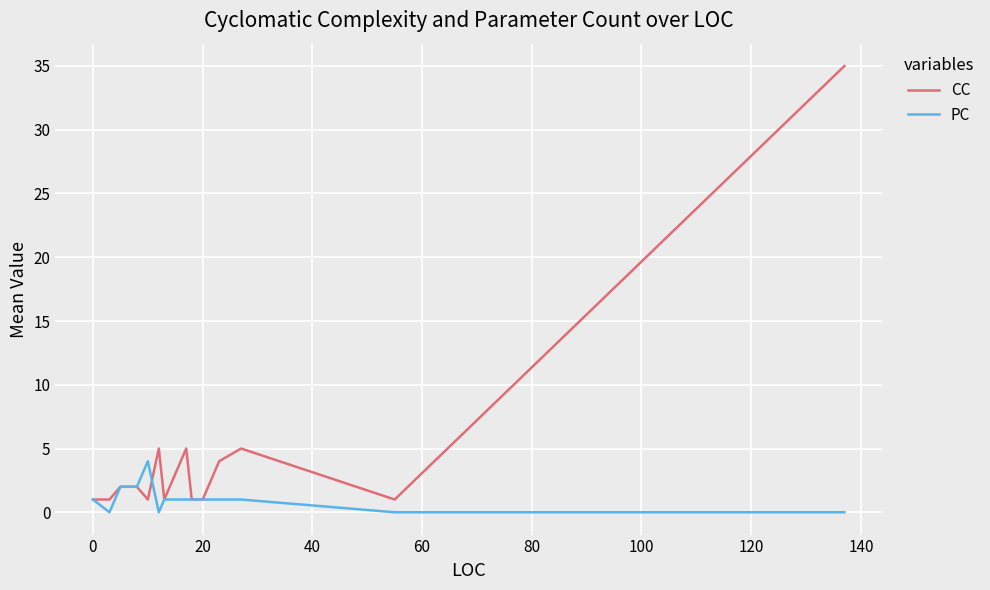

What is the maximum value shown in the chart?

35